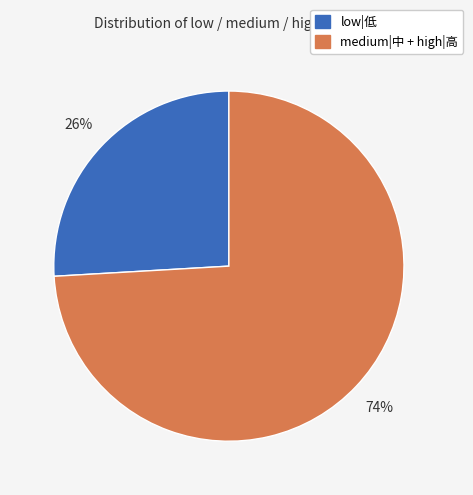

To the nearest percent, what is the average slice percentage?

50%